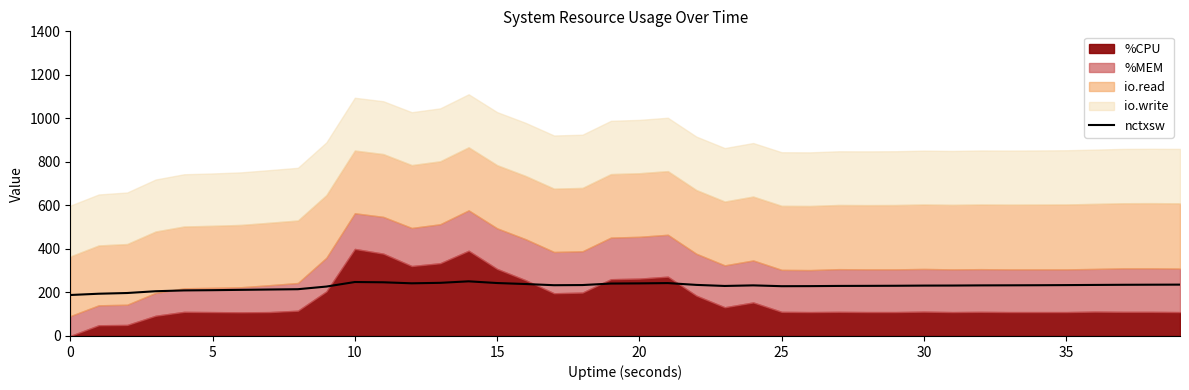

Is it true that the value at 17 is 348.2?

False